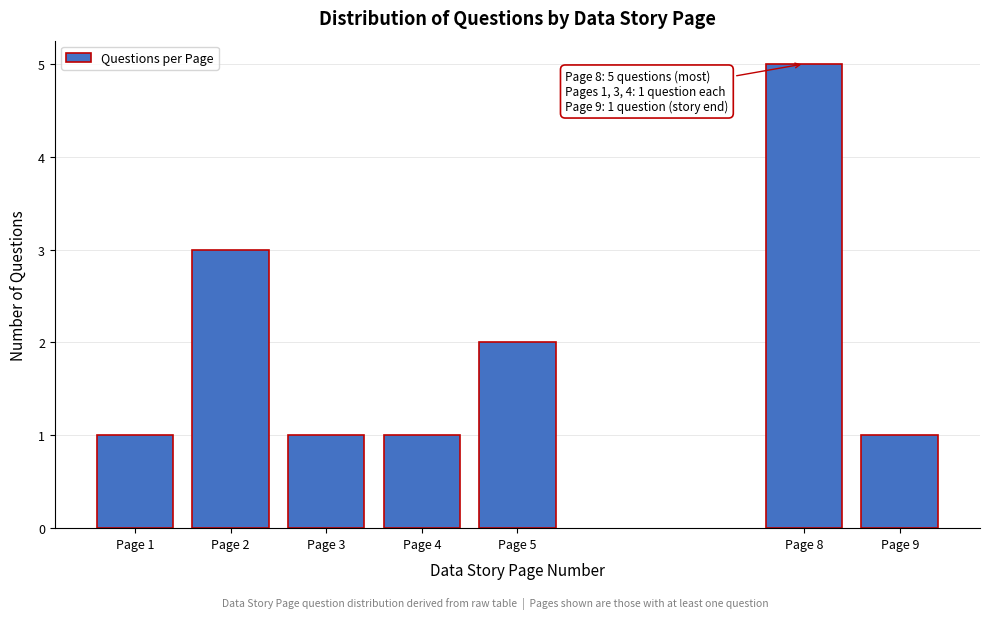

Reading left to right, what are all the values shown in this chart?

Page 1=1	Page 2=3	Page 3=1	Page 4=1	Page 5=2	Page 8=5	Page 9=1